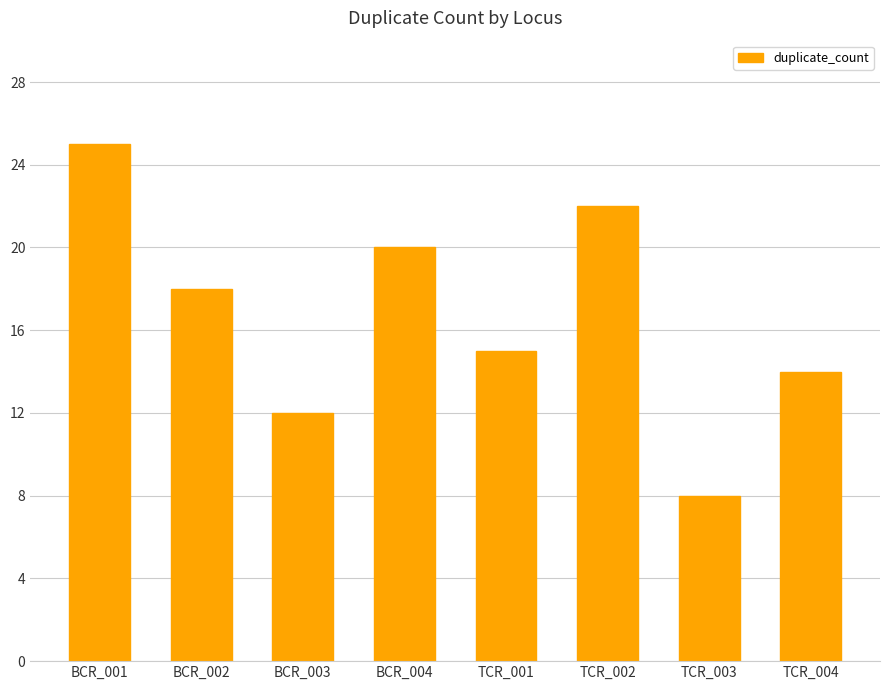

What is the average value?

17